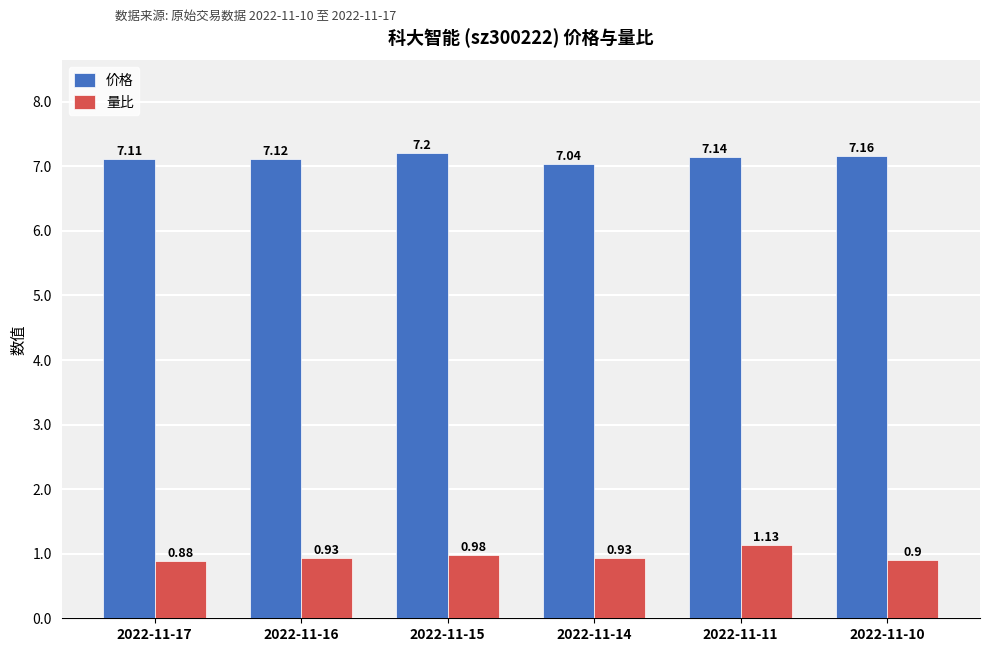

Is it true that 量比 equals 0.3 at 2022-11-10?

False